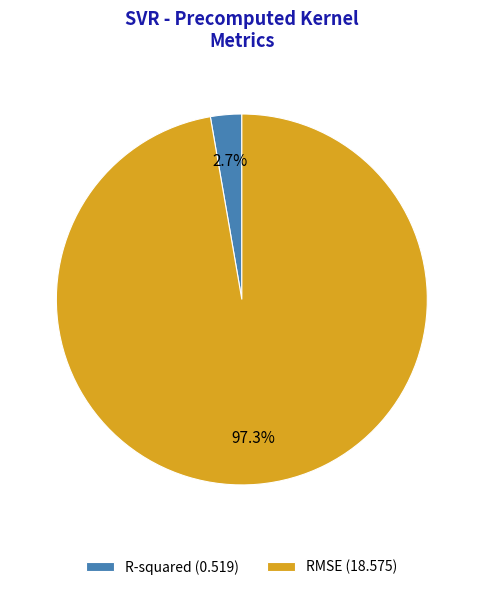

Is there a majority slice in this chart?

Yes